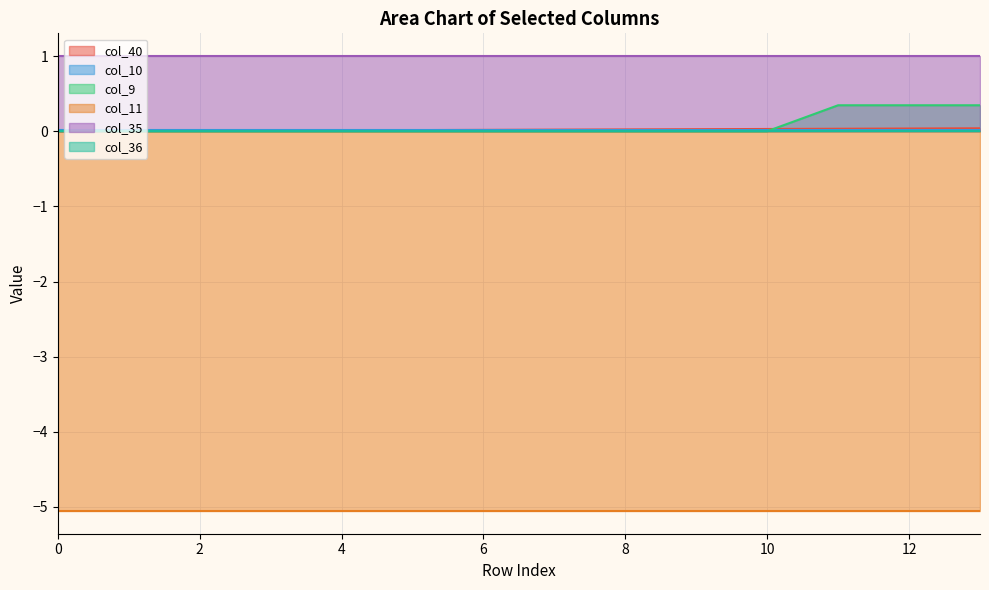

At which label does col_40 reach its peak?

13